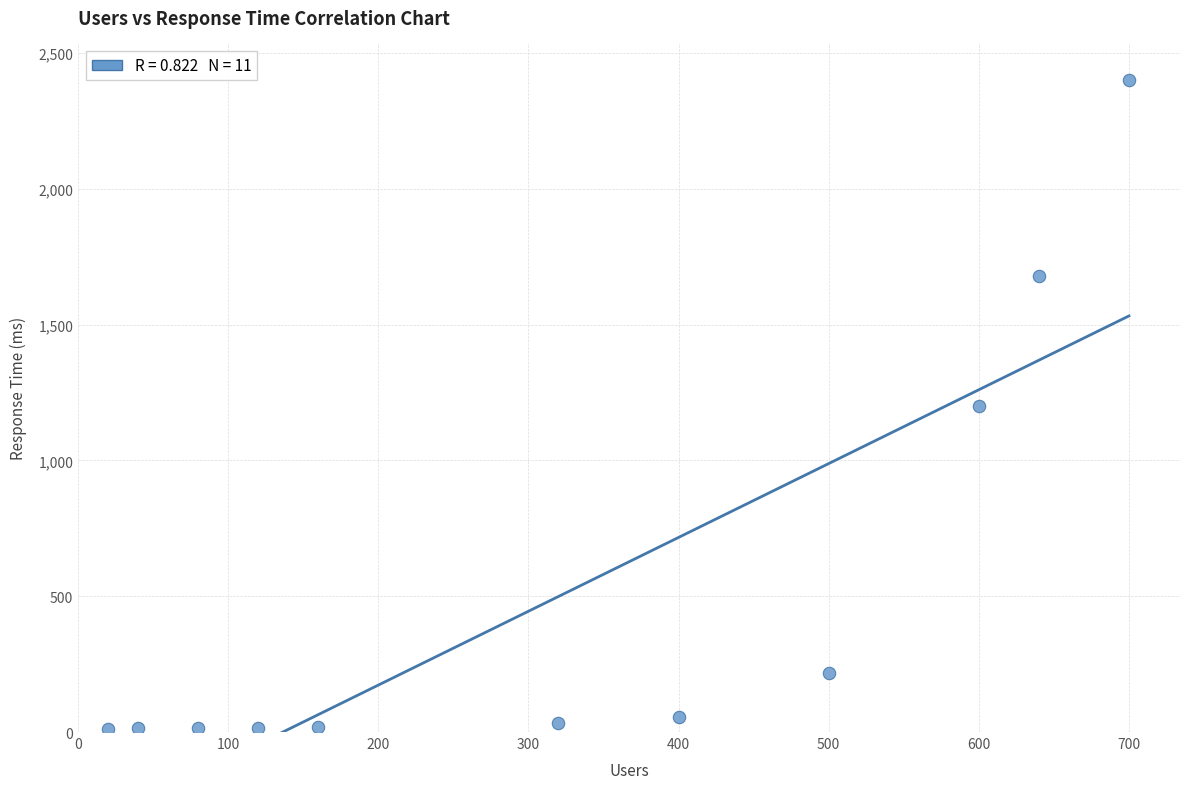

What is the average X value?

325